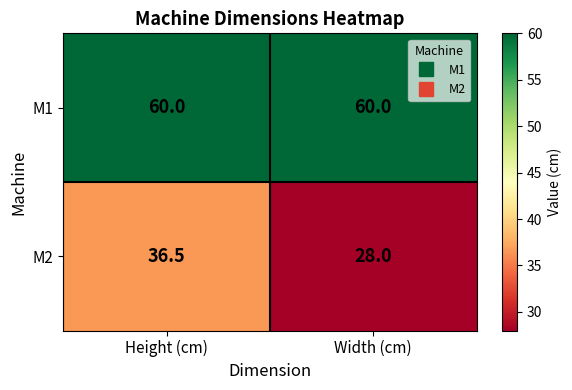

What is the average value of the M1 series?

60.0